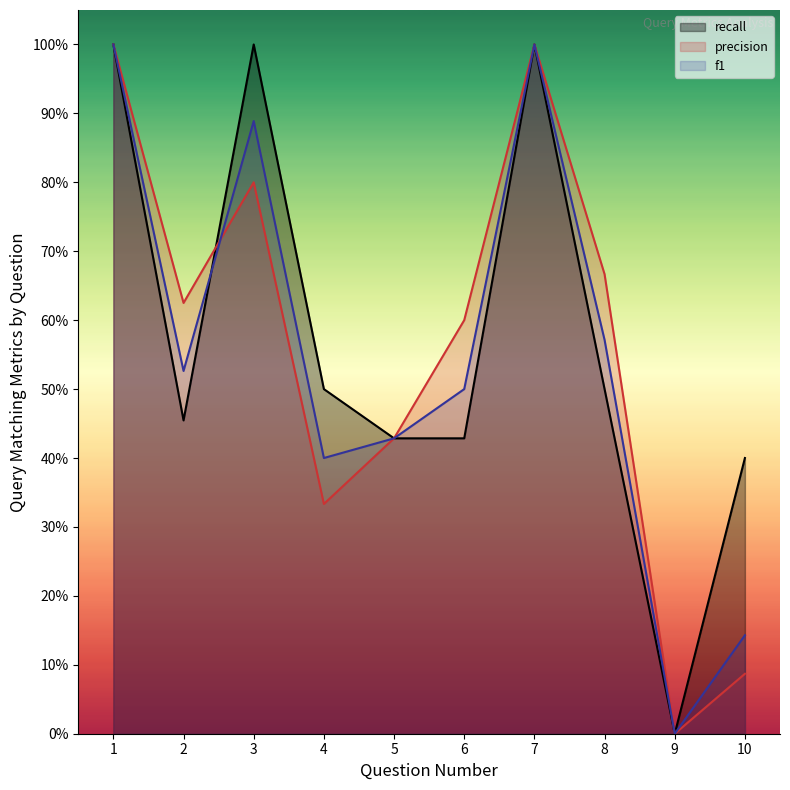

What are all the series names shown in the legend?

recall, precision, f1